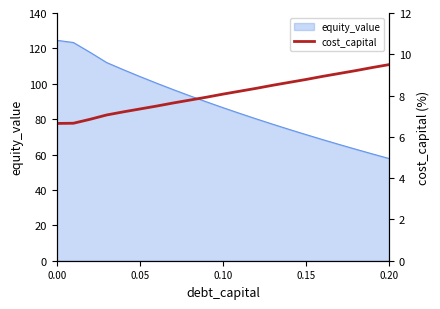

What is the maximum value for equity_value?

124.6